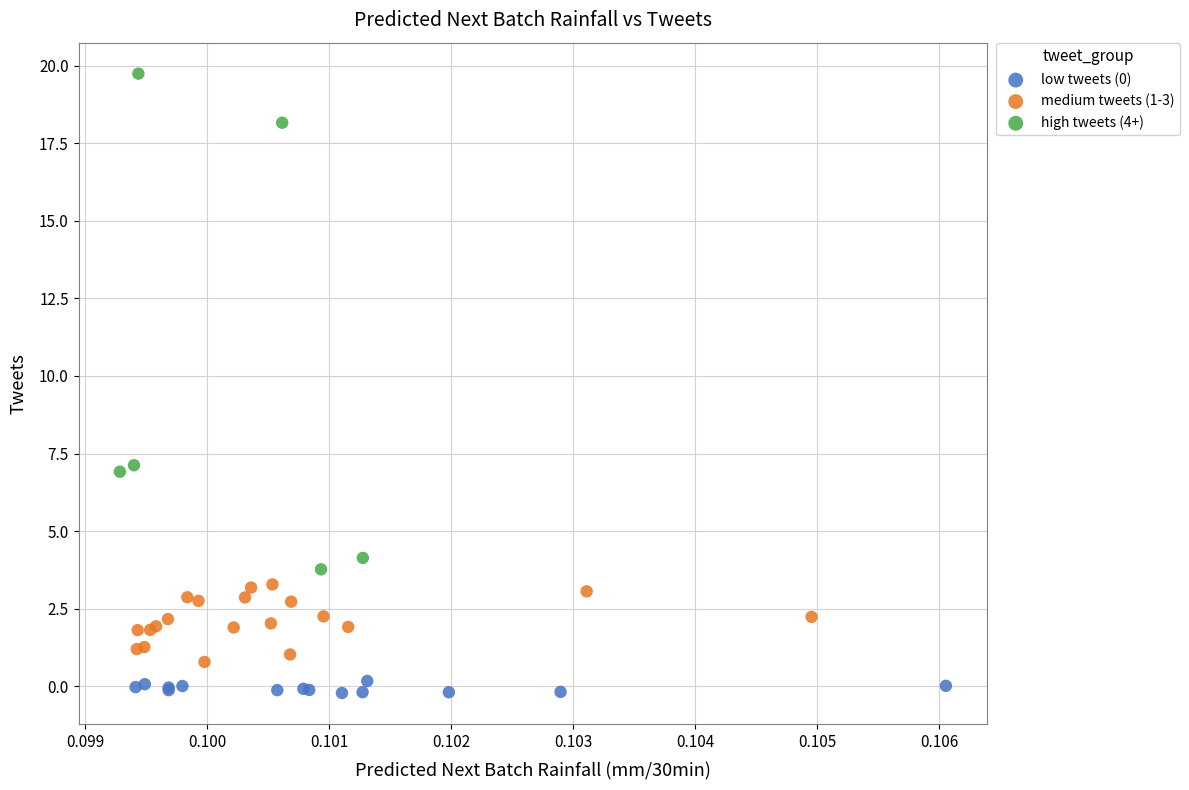

Which series reaches the maximum Y coordinate?

high tweets (4+)